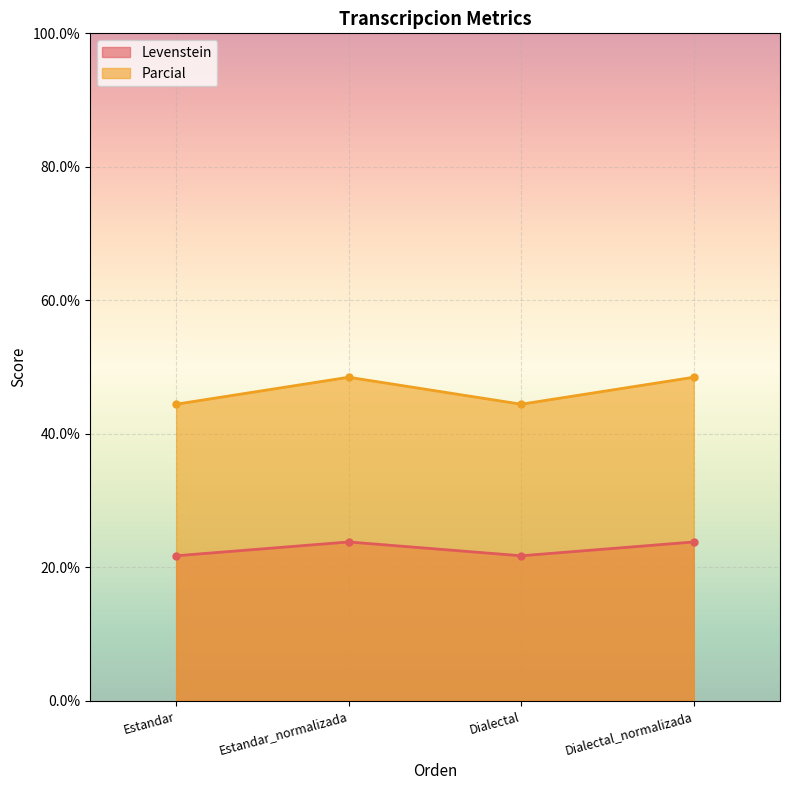

What is the average value of the Parcial series?

46.5